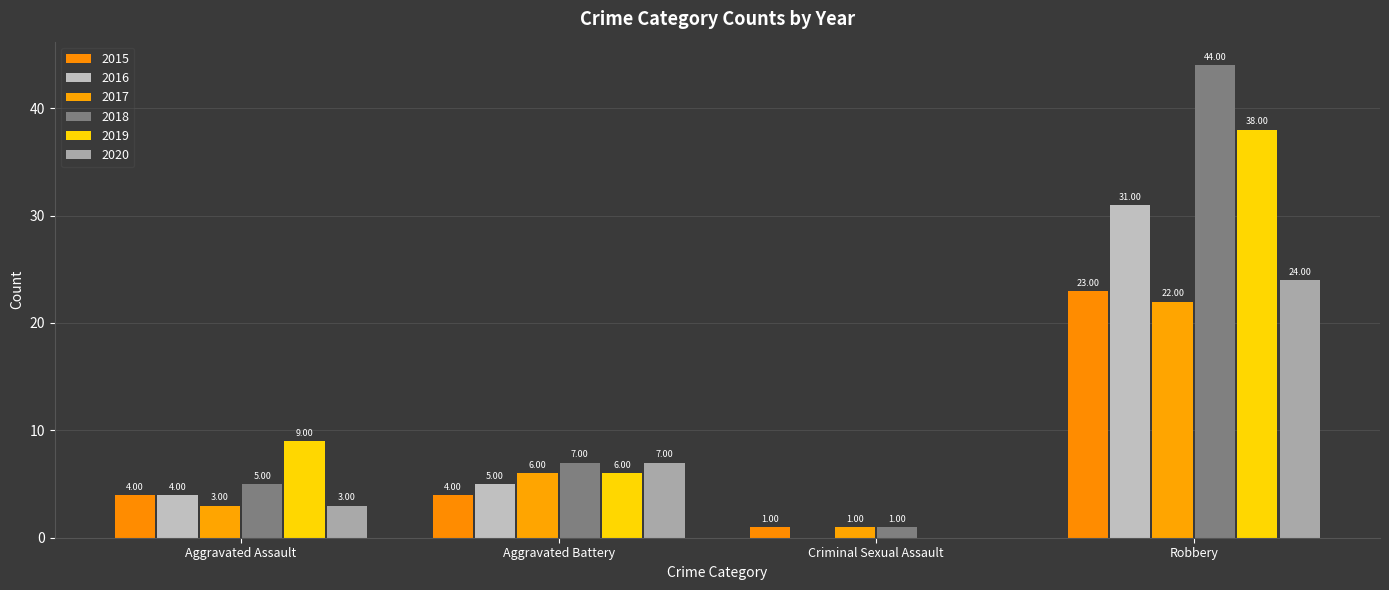

Reading right to left, transcribe all the data shown in this chart.

2015: 23	1	4	4
2016: 31	0	5	4
2017: 22	1	6	3
2018: 44	1	7	5
2019: 38	0	6	9
2020: 24	0	7	3